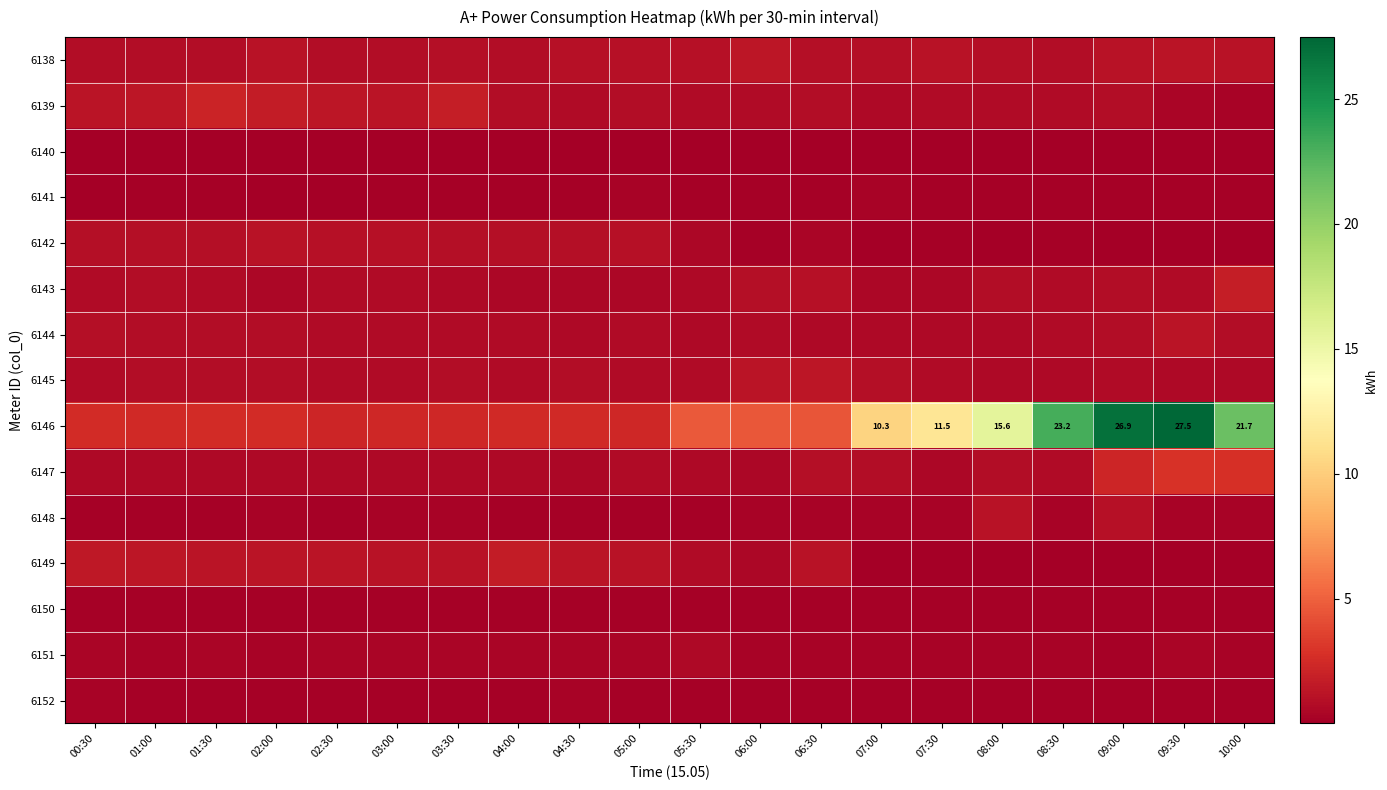

Between 02:30 and 10:00, which series saw the biggest shift?

6146